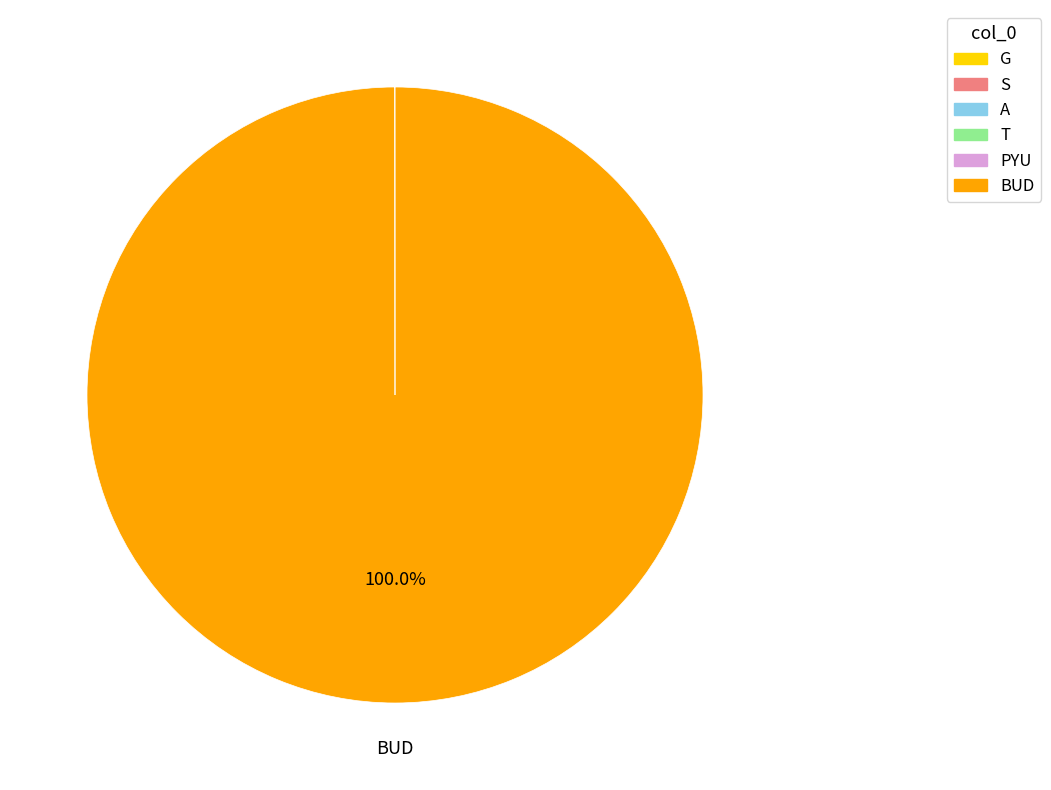

What is the largest slice in the pie chart?

BUD